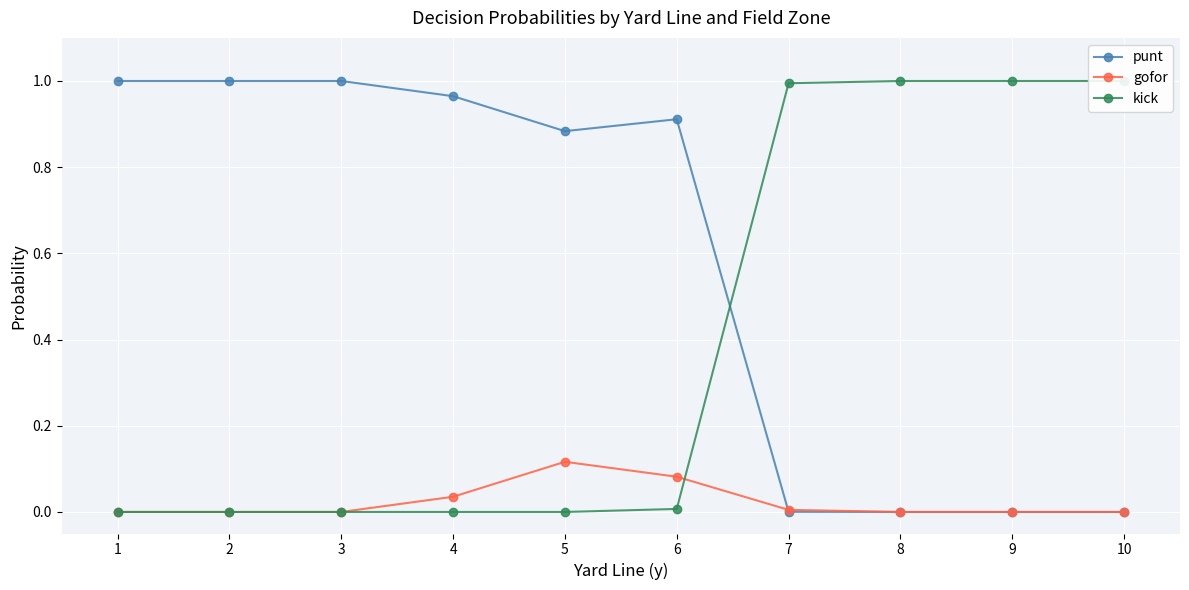

At how many categories does at least one series exceed 0?

10